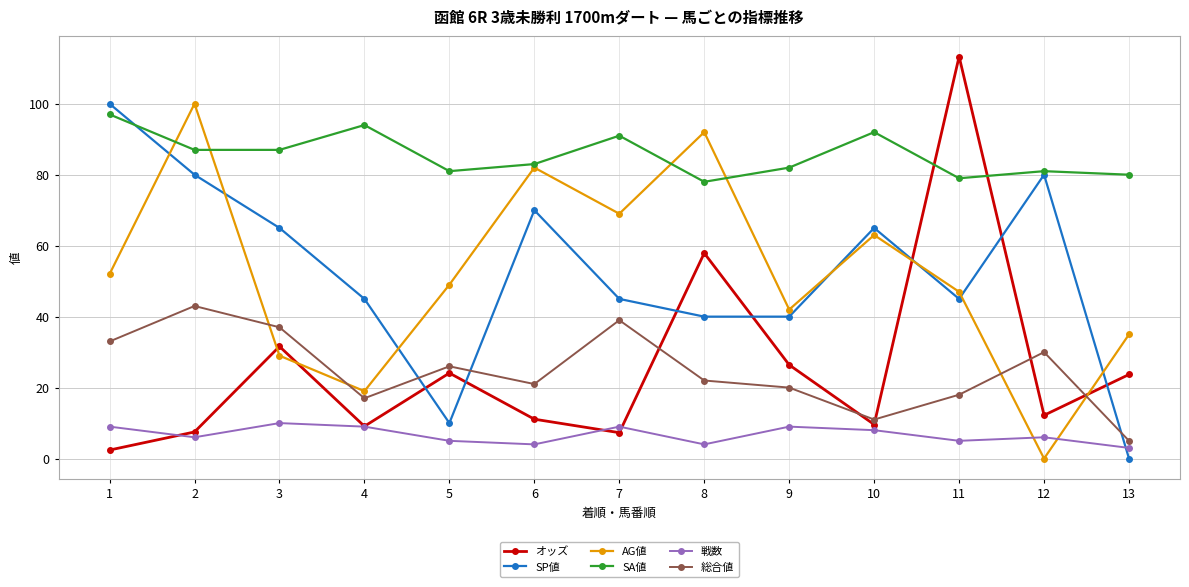

True or false: 戦数 has more than 1 points higher than both neighbors.

True